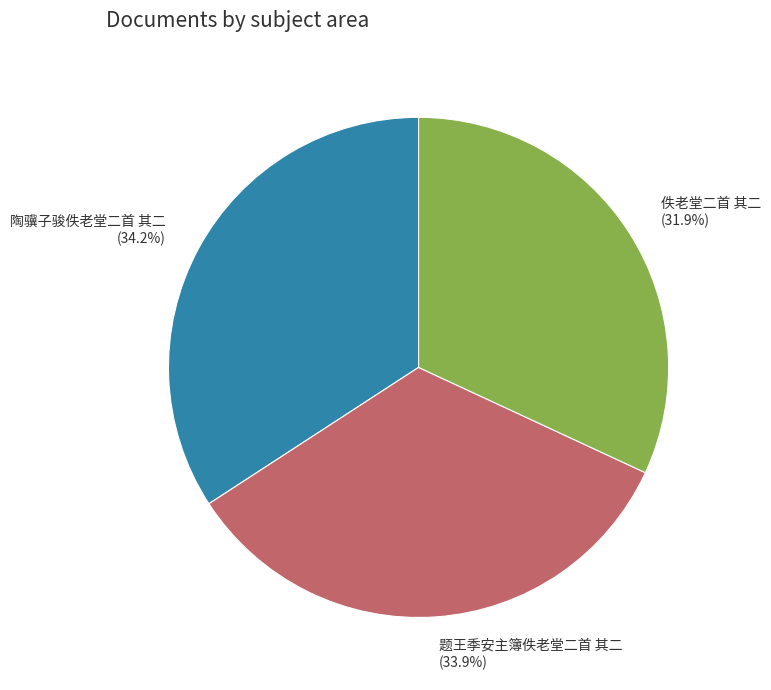

To the nearest percent, what is the combined percentage of 题王季安主簿佚老堂二首 其二 and 佚老堂二首 其二?

66%